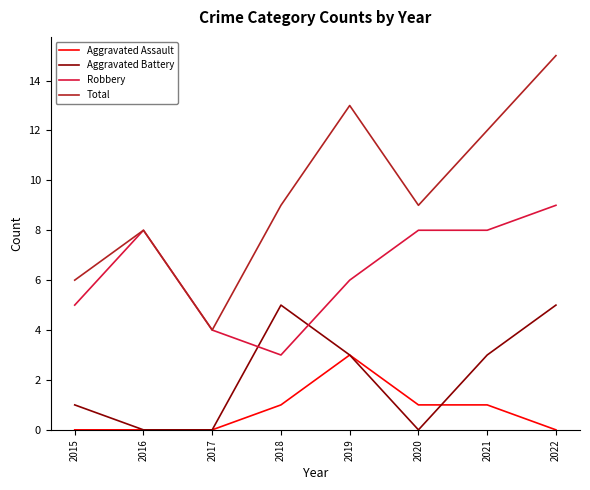

Is this an area chart (filled region under the line)?

No